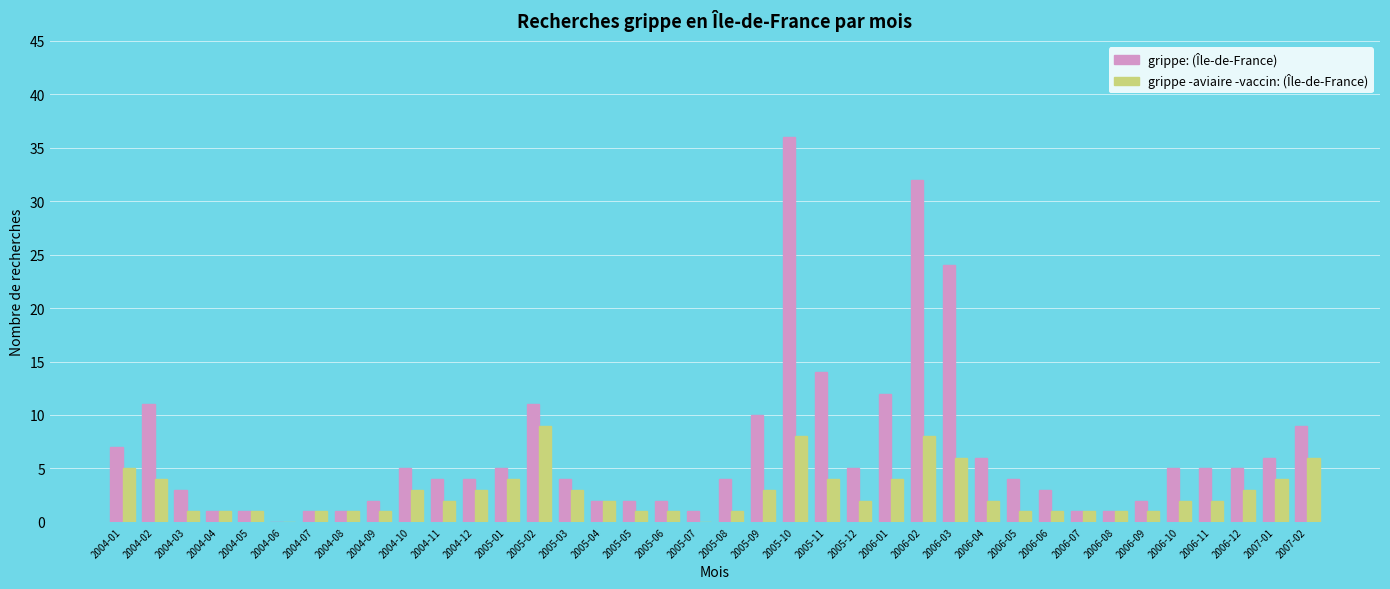

The value of grippe: (Île-de-France) at 2006-05 is 4. True or false?

True